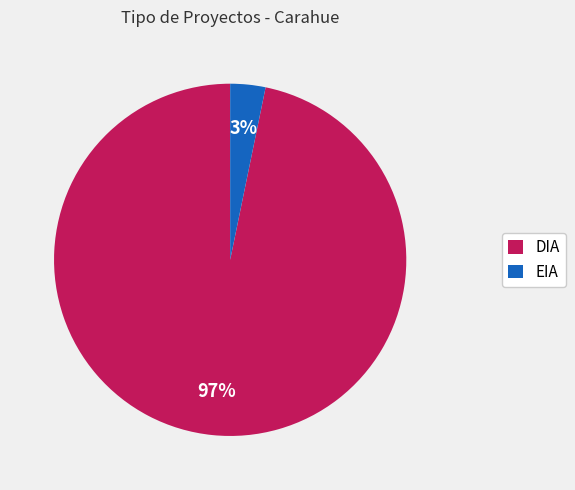

Does any single category account for the majority?

Yes